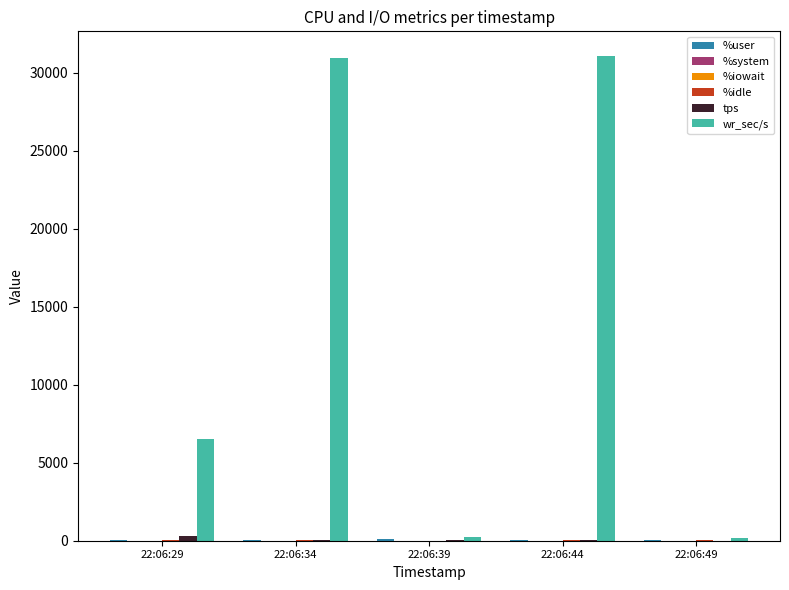

What is the highest value of the wr_sec/s series?

31084.8